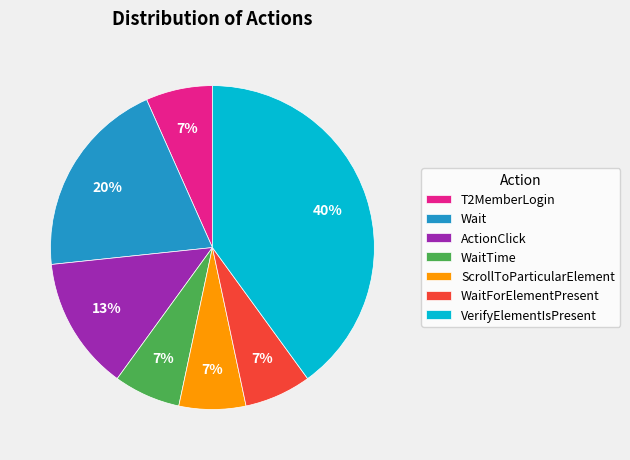

Does T2MemberLogin represent more than half of the total?

No